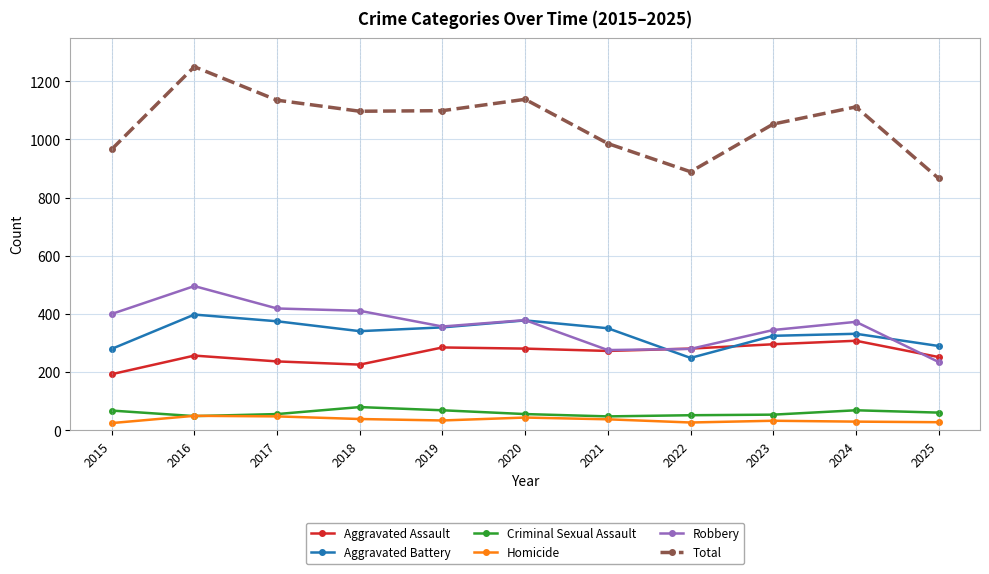

Count the number of data series in this chart.

6